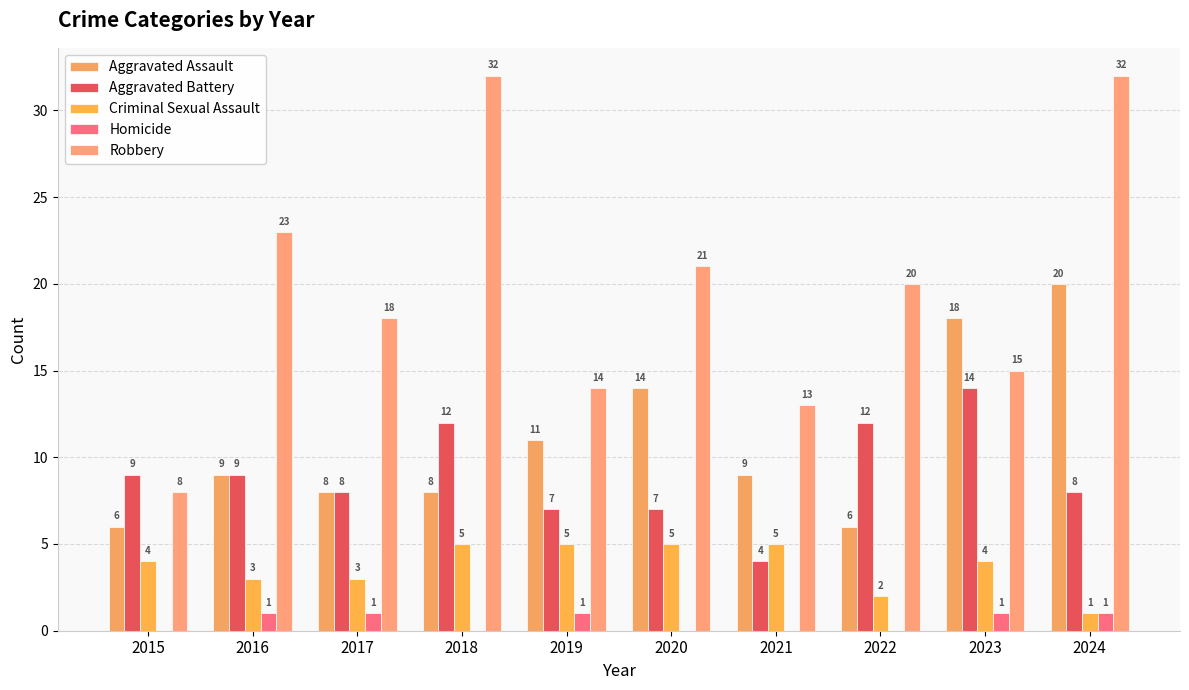

How many values in Homicide are above zero?

5